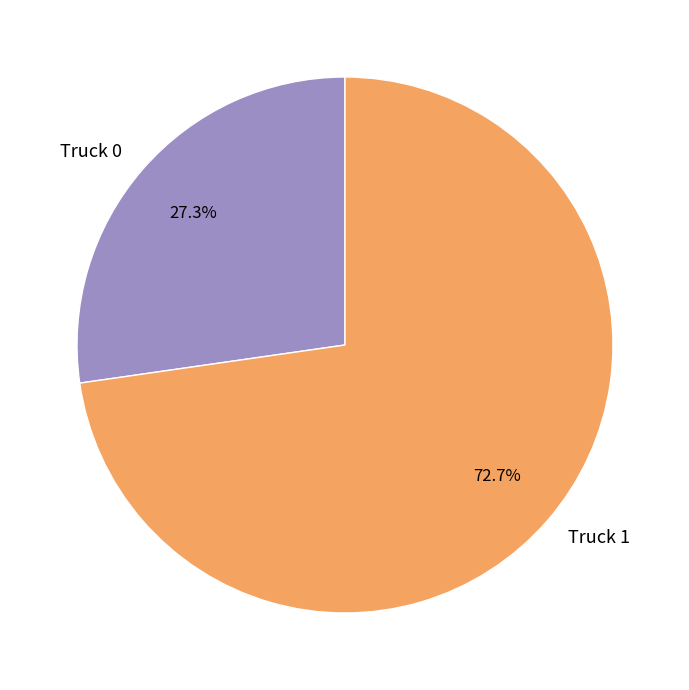

What percentage do Truck 0 and Truck 1 together represent?

100.0%